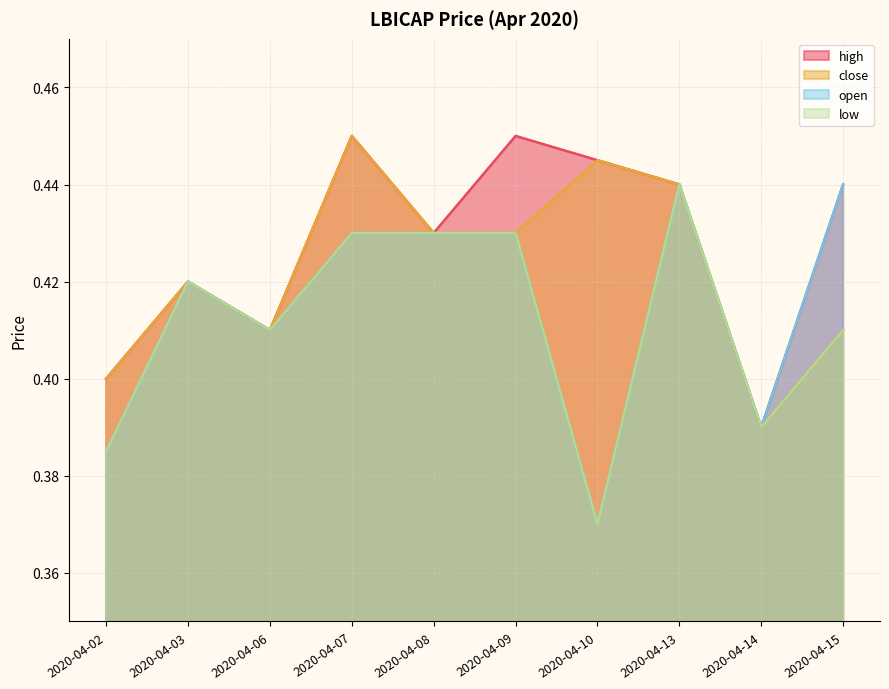

What is the total value across all series at 2020-04-15?

1.7